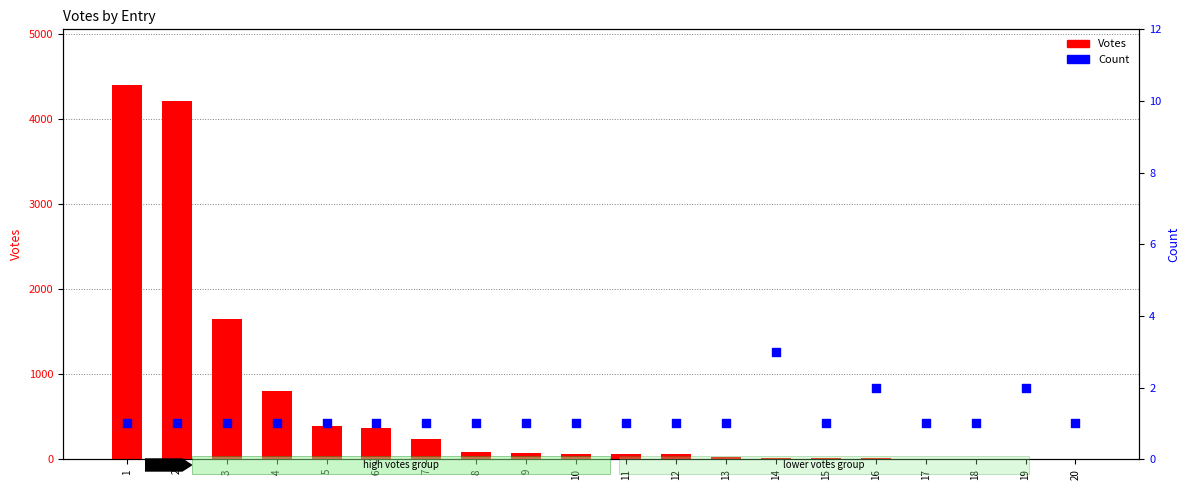

Which series contains the lowest Y value?

Count